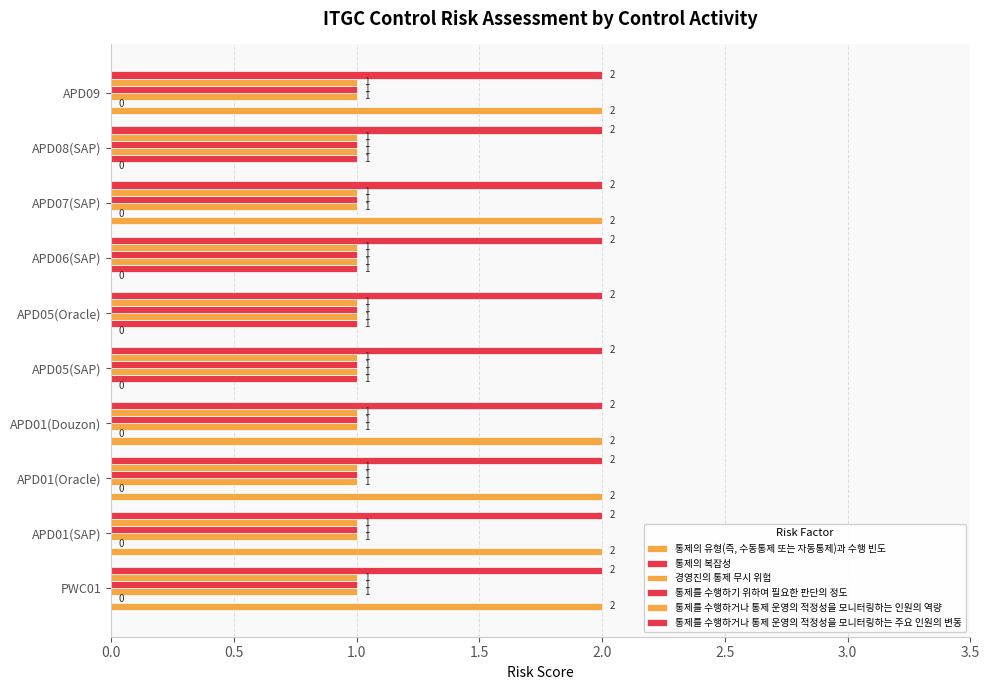

Count the number of categories in the chart.

10